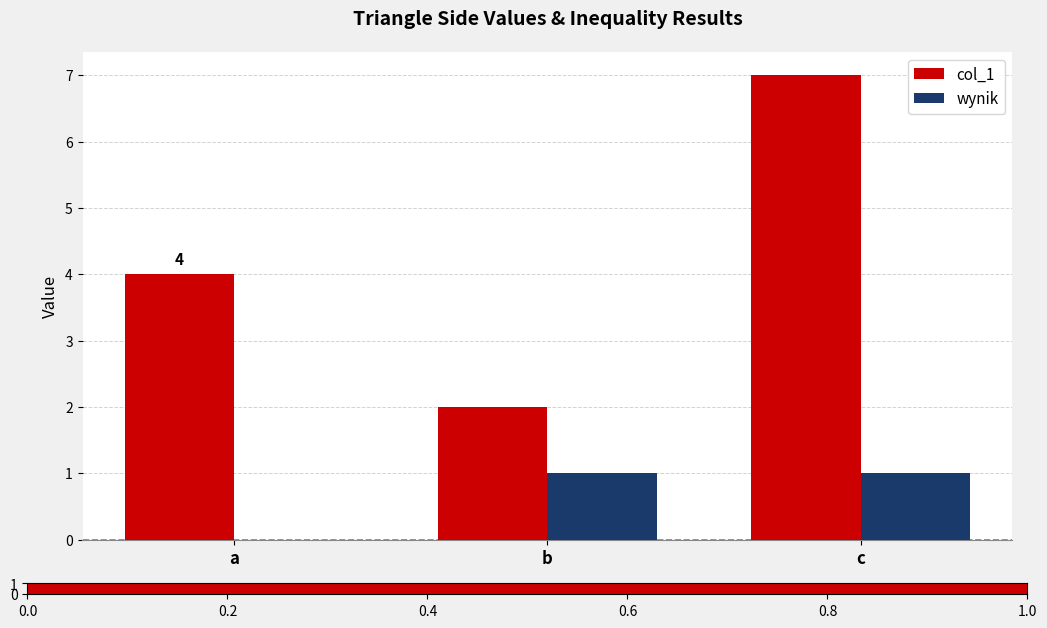

Does the chart contain stacked bars?

No